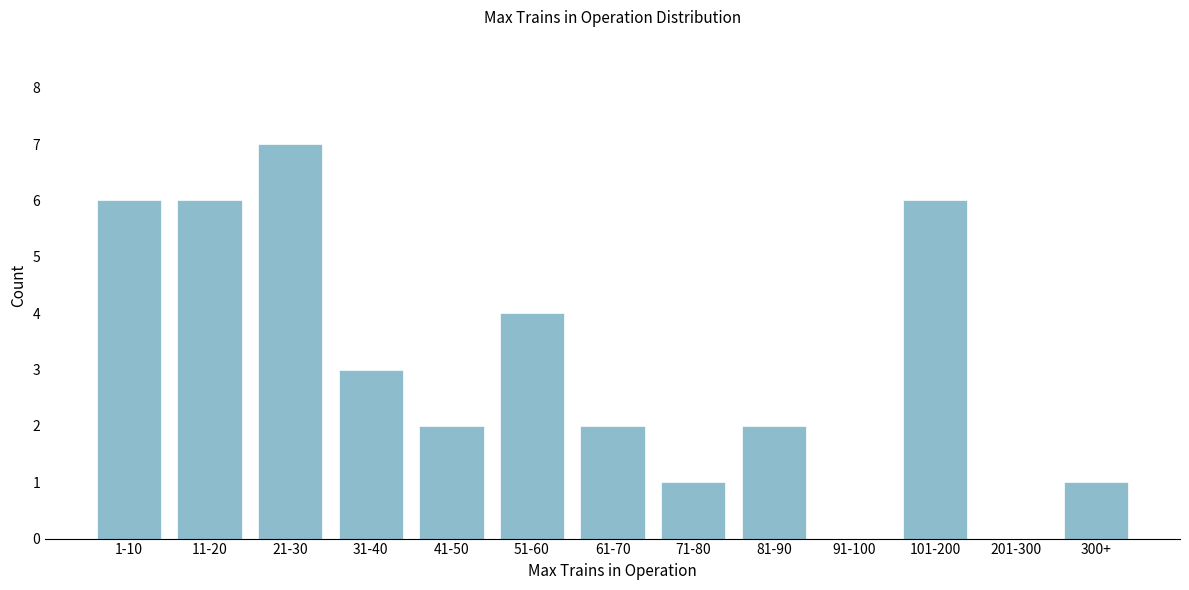

Reading left to right, extract all data points from this chart.

1-10=6	11-20=6	21-30=7	31-40=3	41-50=2	51-60=4	61-70=2	71-80=1	81-90=2	91-100=0	101-200=6	201-300=0	300+=1